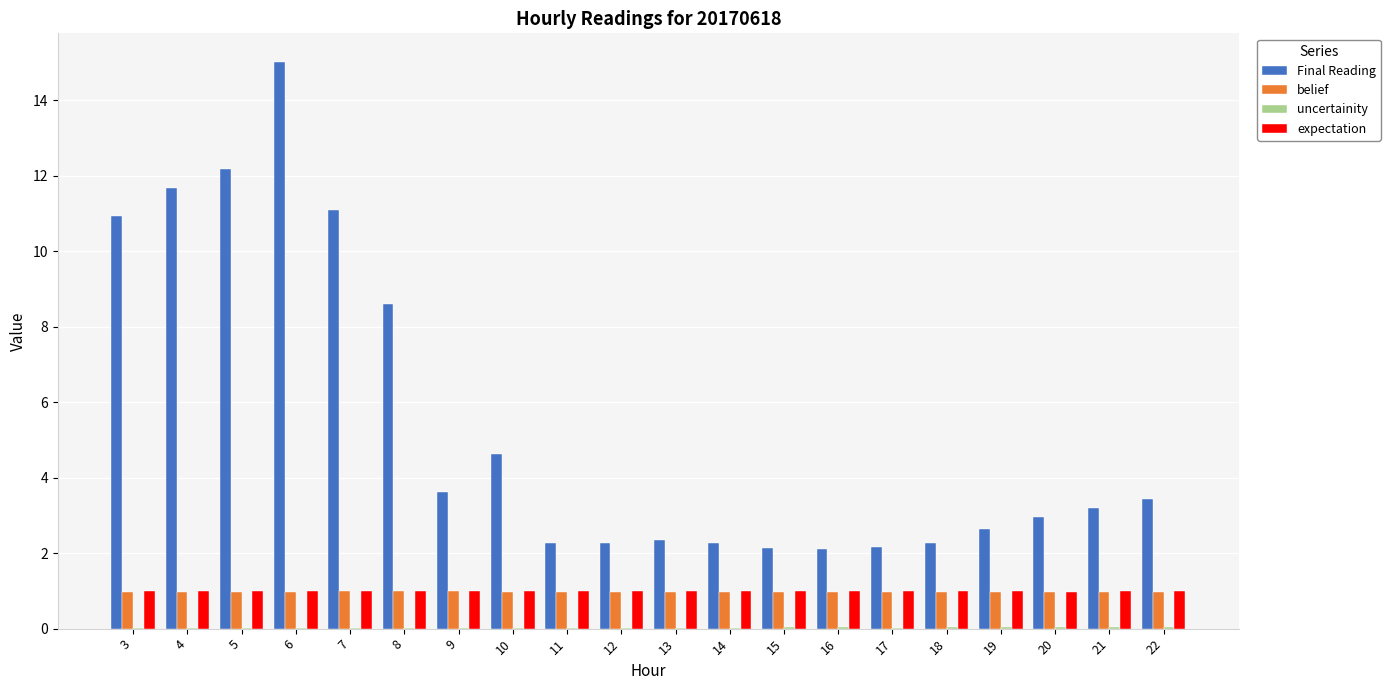

What is the maximum value for Final Reading?

15.0